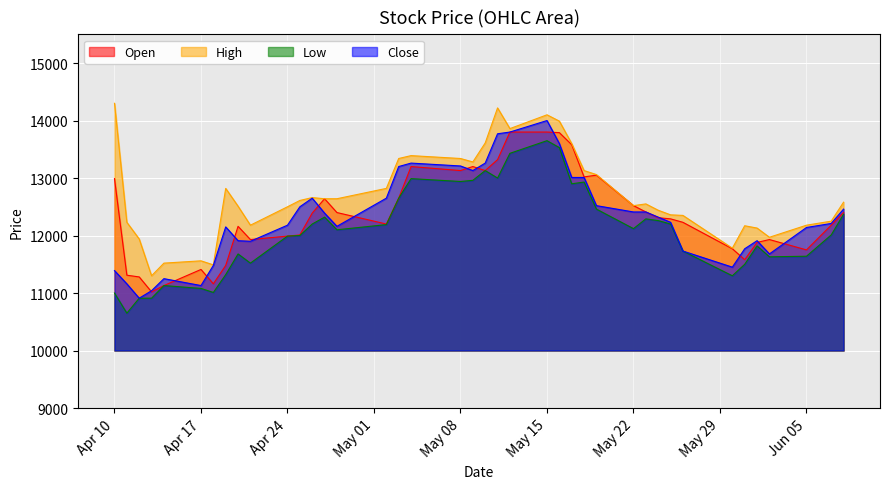

The value of Close at Apr 24 is 2574. True or false?

False